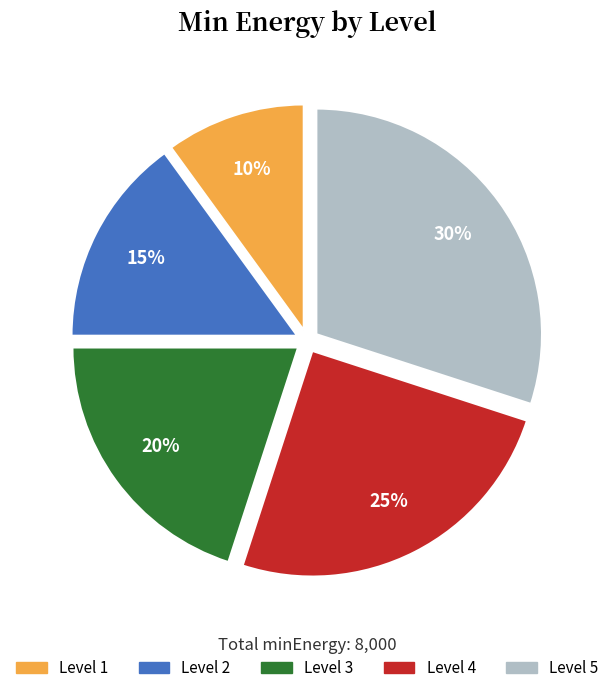

Is there a majority slice in this chart?

No